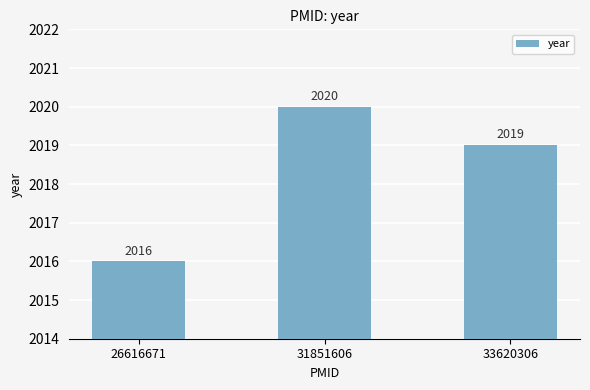

How many series are shown in this chart?

1